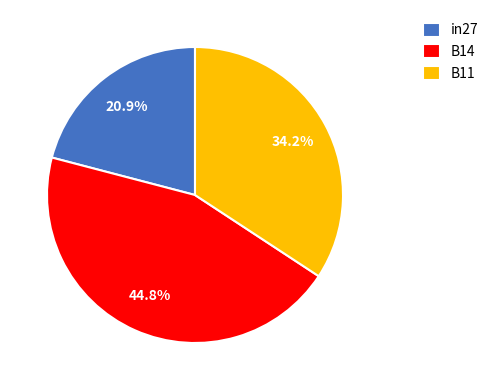

To the nearest percent, what is the difference between the B14 and in27 slice percentages?

24%